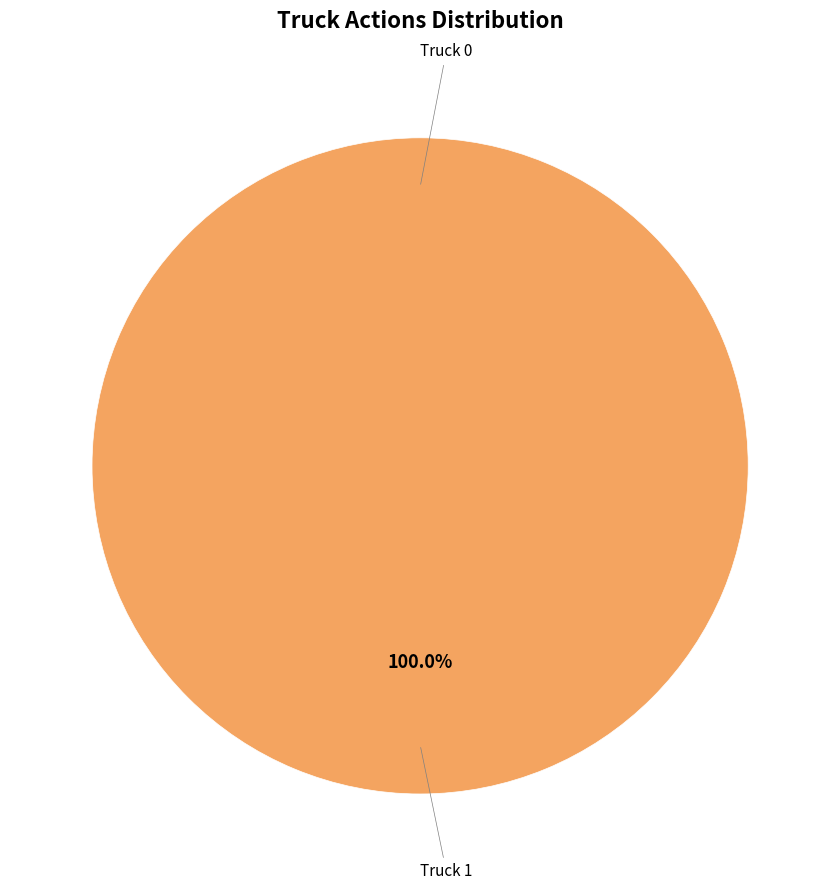

Which category has the smallest portion of the pie?

Truck 0